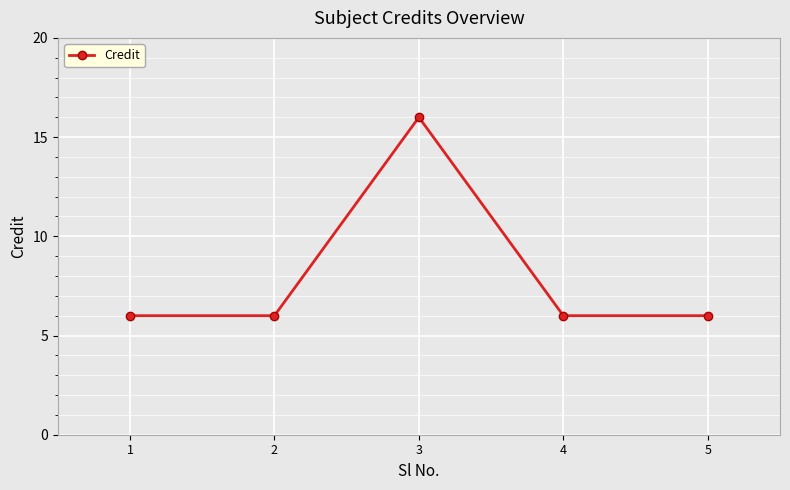

The chart shows a value of 2 at 5. True or false?

False